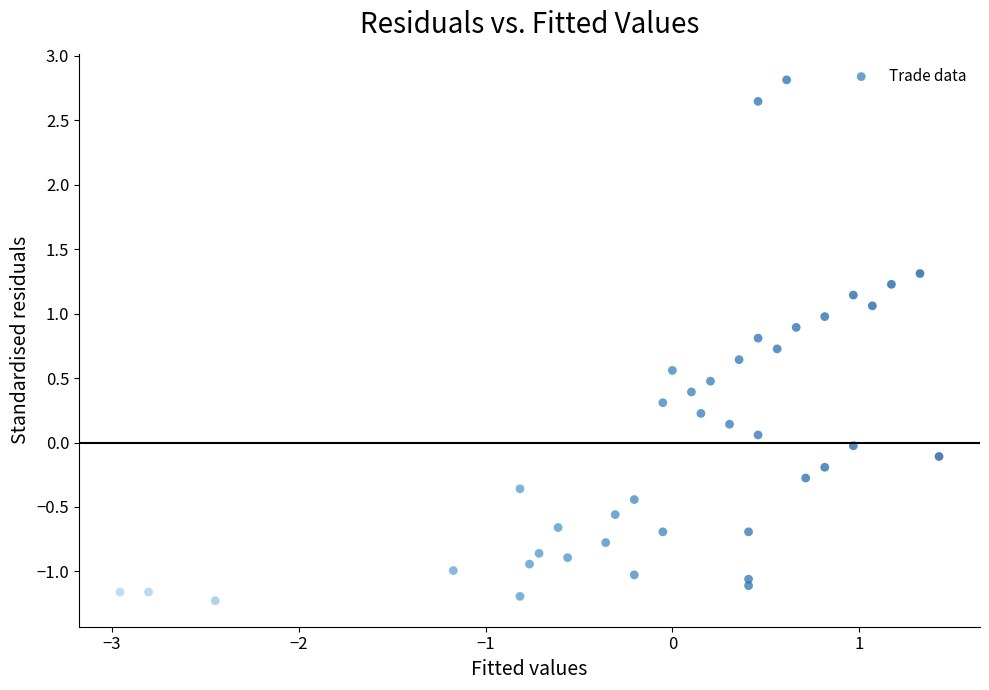

What is the range of X values (max minus min)?

4.4